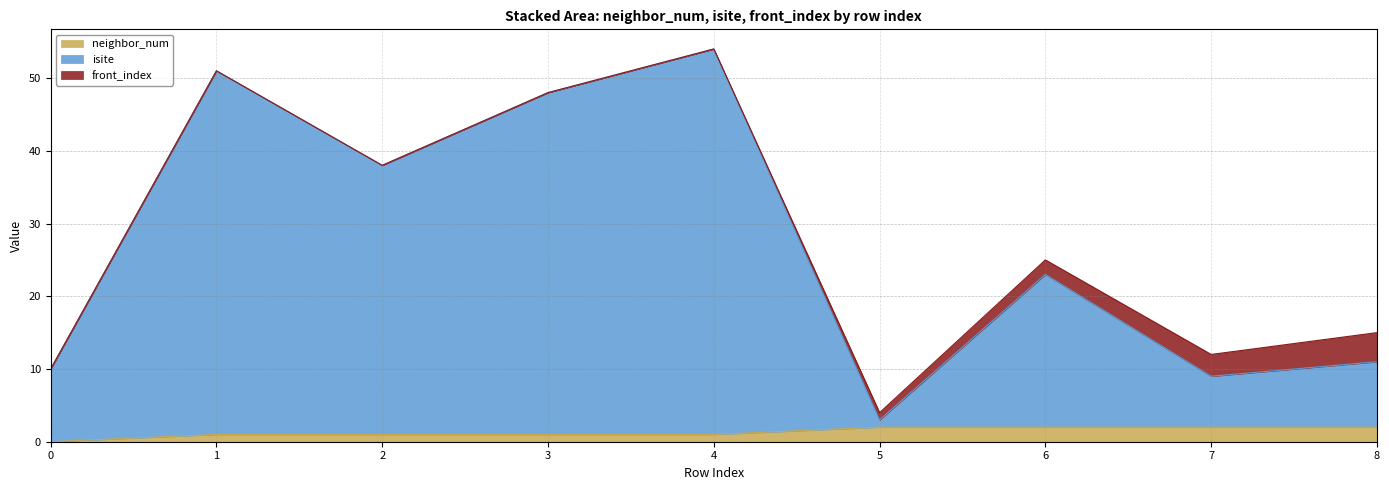

Rank the categories by neighbor_num value from highest to lowest.

5, 6, 7, 8, 1, 2, 3, 4, 0